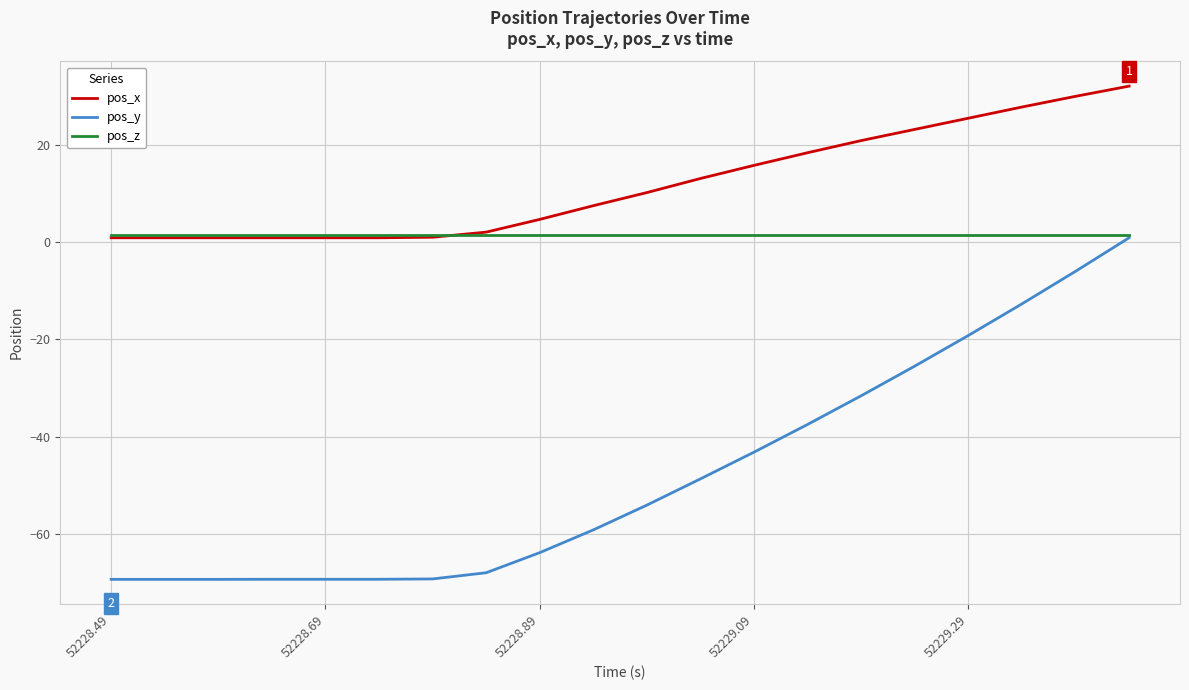

Which series has the largest range (max minus min)?

pos_y